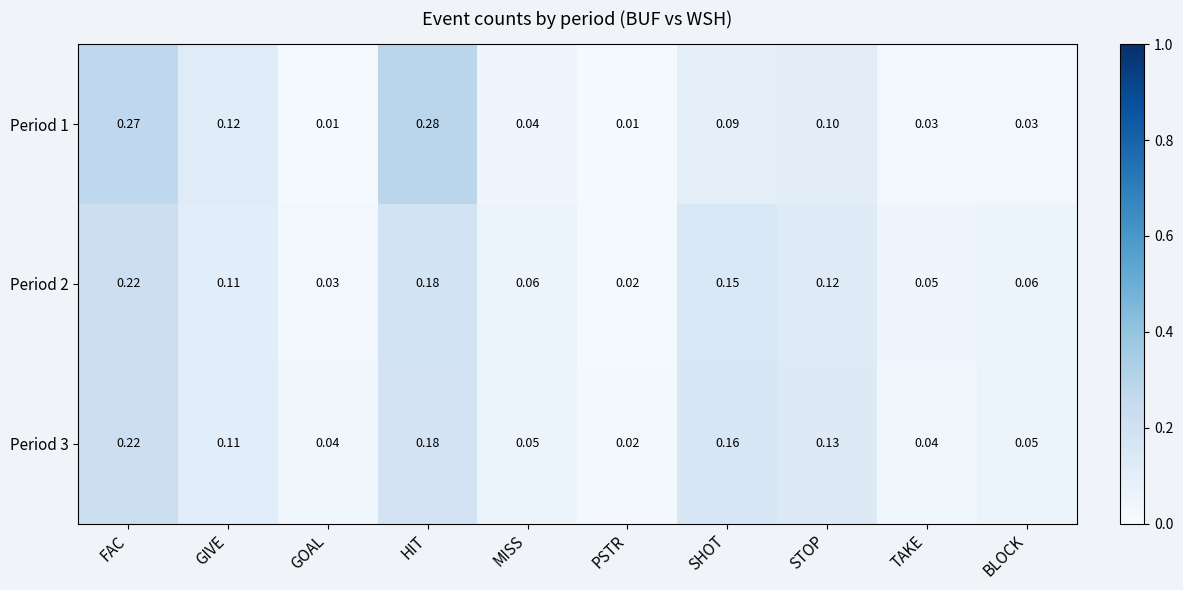

At which label is Period 3 closest to 0?

PSTR